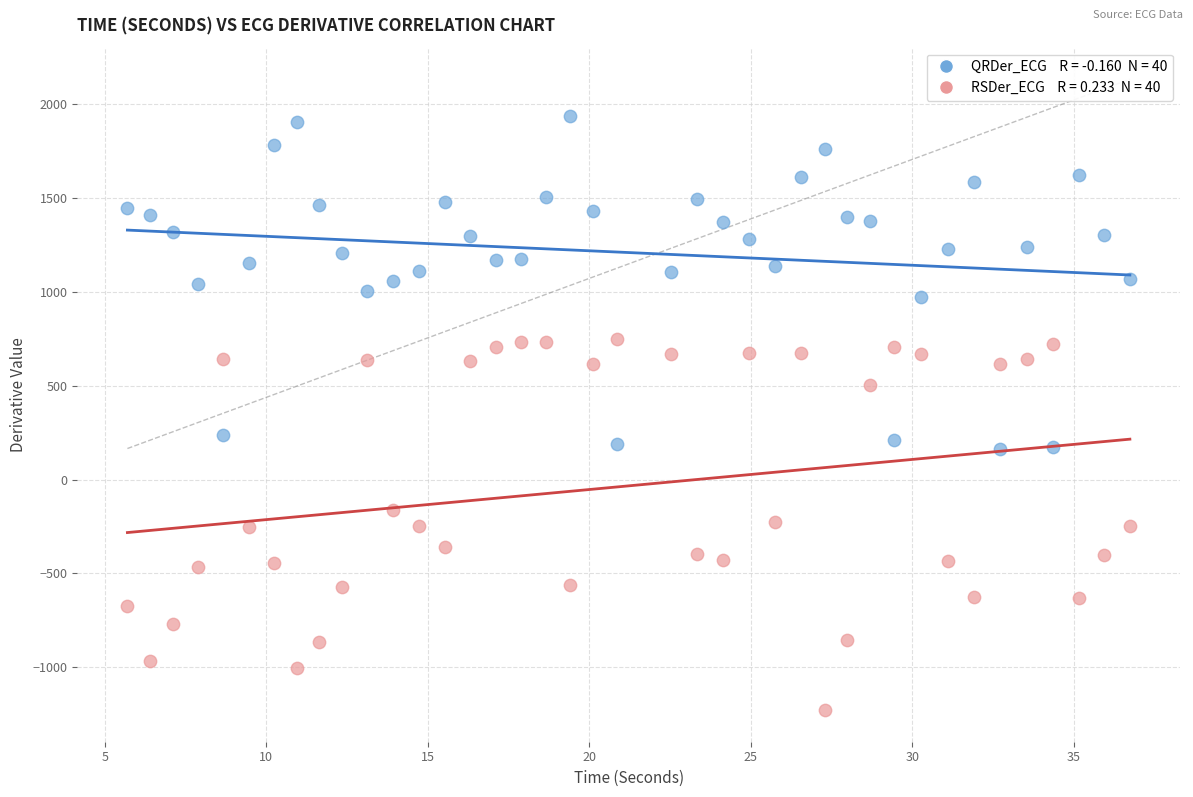

Across all data points, what is the range of Y values (max minus min)?

3166.8